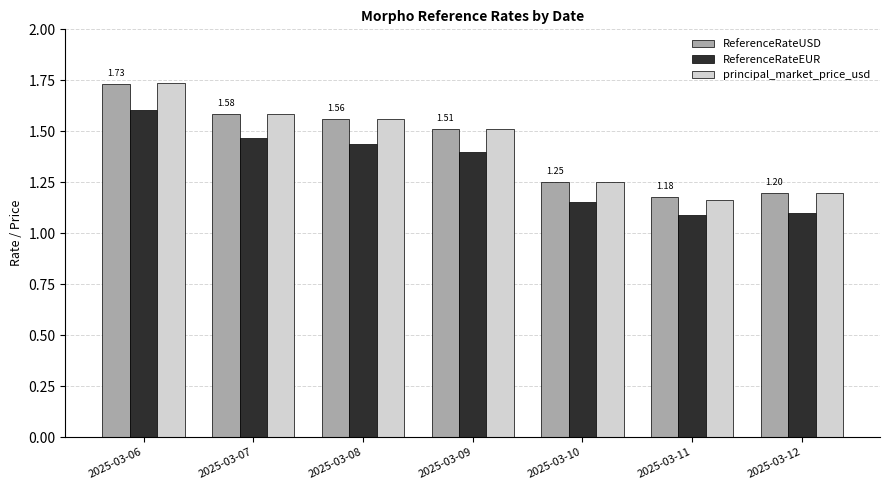

Is the value of ReferenceRateEUR at 2025-03-11 greater than the value of ReferenceRateUSD at 2025-03-09?

No